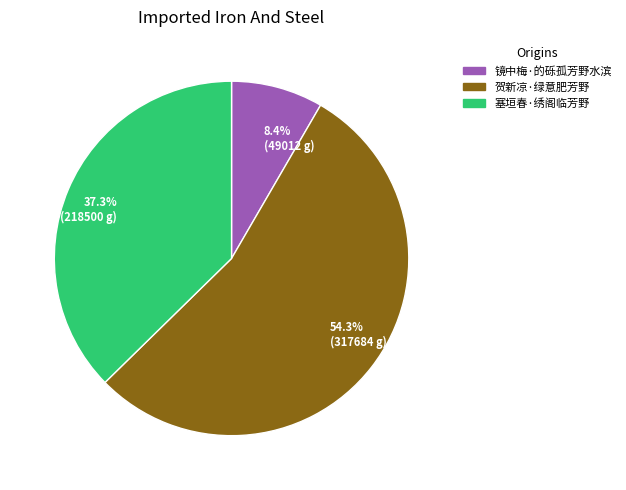

Between 37.3% (218500 g) and 54.3% (317684 g), which is larger?

54.3% (317684 g)